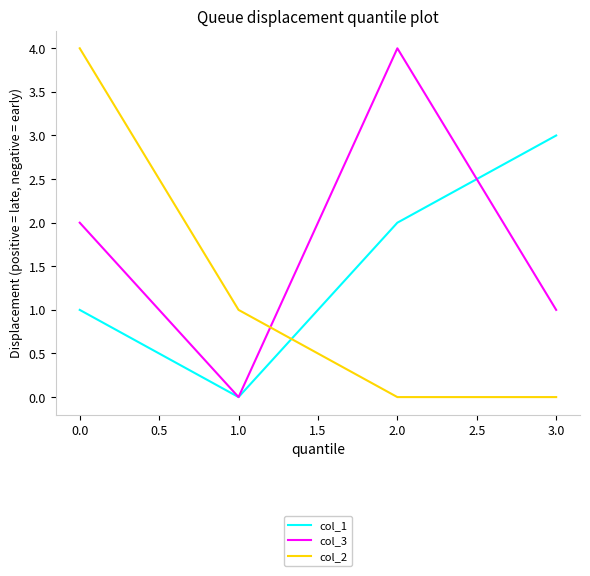

Which series ends up on top after the final intersection of col_2 and col_3?

col_3